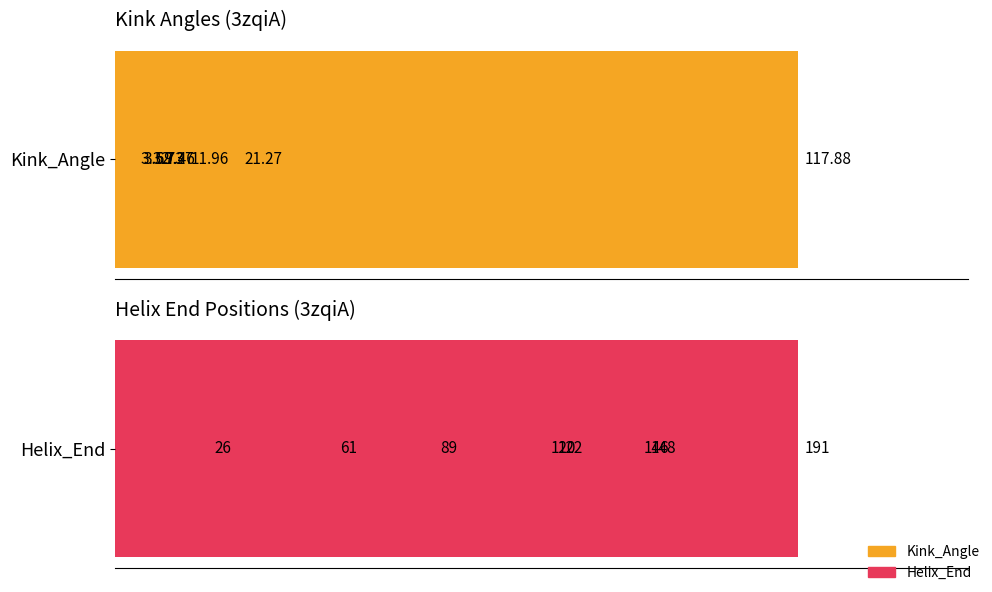

Which series has the largest total across all categories?

Helix_End